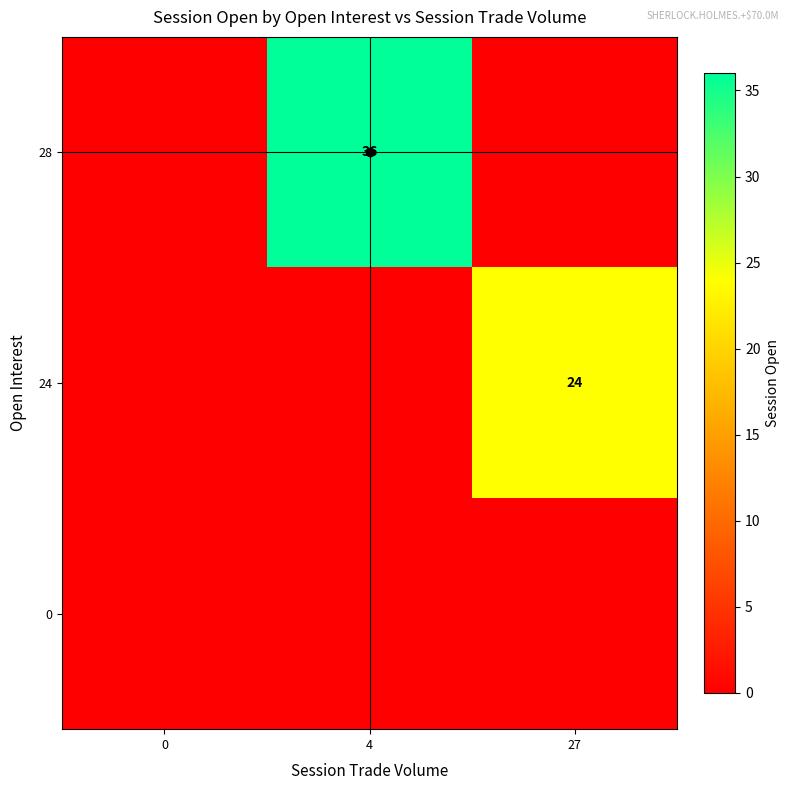

Count the number of data series in this chart.

3